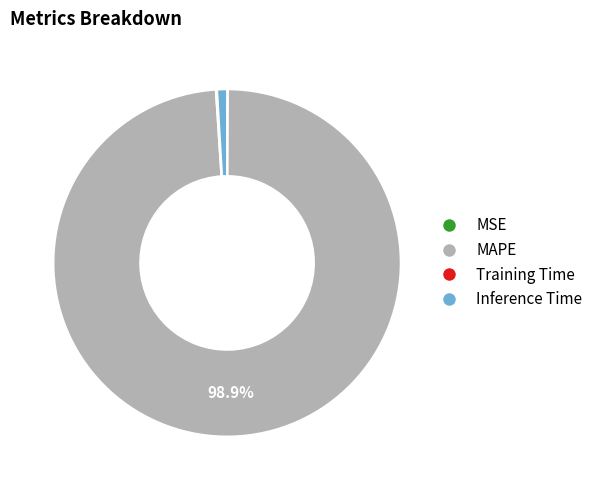

Which slice is the largest?

MAPE